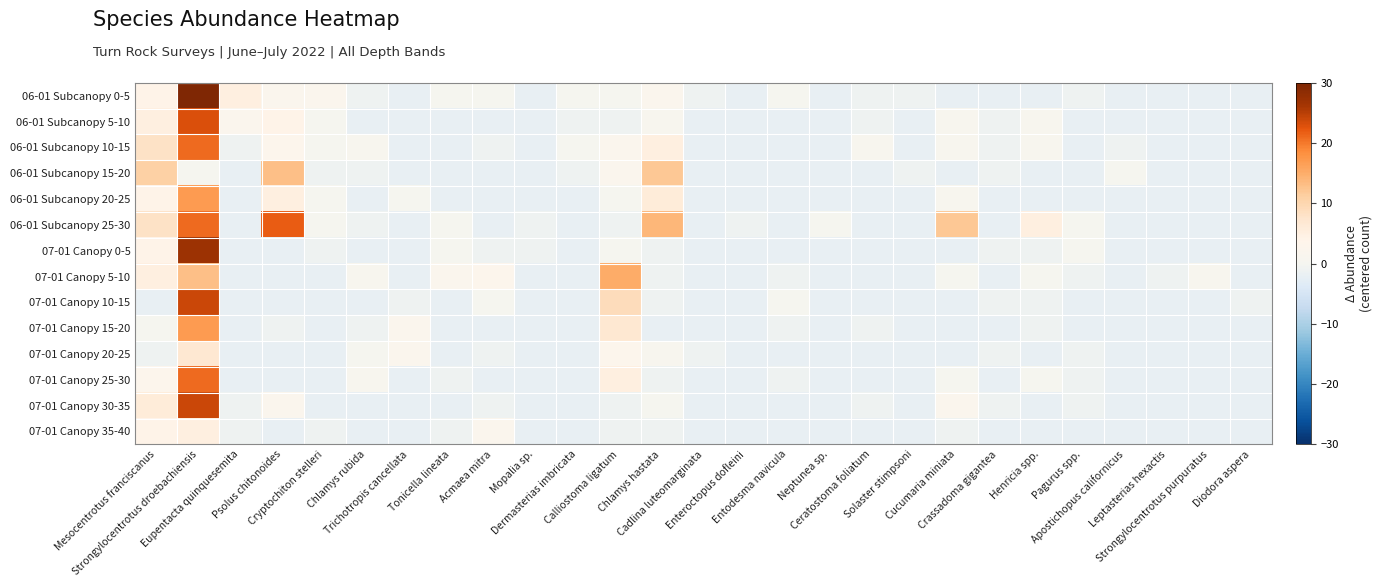

Reading left to right, transcribe all the data shown in this chart.

06-01 Subcanopy 0-5: Mesocentrotus franciscanus=4.0	Strongylocentrotus droebachiensis=30.0	Eupentacta quinquesemita=5.0	Psolus chitonoides=2.0	Cryptochiton stelleri=2.0	Chlamys rubida=-1.0	Trichotropis cancellata=-2.0	Tonicella lineata=0.0	Acmaea mitra=0.0	Mopalia sp.=-2.0	Dermasterias imbricata=0.0	Calliostoma ligatum=0.0	Chlamys hastata=2.0	Cadlina luteomarginata=-1.0	Enteroctopus dofleini=-2.0	Entodesma navicula=0.0	Neptunea sp.=-2.0	Ceratostoma foliatum=-1.0	Solaster stimpsoni=-1.0	Cucumaria miniata=-2.0	Crassadoma gigantea=-2.0	Henricia spp.=-2.0	Pagurus spp.=-1.0	Apostichopus californicus=-2.0	Leptasterias hexactis=-2.0	Strongylocentrotus purpuratus=-2.0	Diodora aspera=-2.0
06-01 Subcanopy 5-10: Mesocentrotus franciscanus=5.0	Strongylocentrotus droebachiensis=23.0	Eupentacta quinquesemita=2.0	Psolus chitonoides=4.0	Cryptochiton stelleri=0.0	Chlamys rubida=-2.0	Trichotropis cancellata=-2.0	Tonicella lineata=-2.0	Acmaea mitra=-2.0	Mopalia sp.=-2.0	Dermasterias imbricata=-1.0	Calliostoma ligatum=-1.0	Chlamys hastata=1.0	Cadlina luteomarginata=-2.0	Enteroctopus dofleini=-2.0	Entodesma navicula=-2.0	Neptunea sp.=-2.0	Ceratostoma foliatum=-1.0	Solaster stimpsoni=-2.0	Cucumaria miniata=1.0	Crassadoma gigantea=-1.0	Henricia spp.=1.0	Pagurus spp.=-2.0	Apostichopus californicus=-2.0	Leptasterias hexactis=-2.0	Strongylocentrotus purpuratus=-2.0	Diodora aspera=-2.0
06-01 Subcanopy 10-15: Mesocentrotus franciscanus=8.0	Strongylocentrotus droebachiensis=21.0	Eupentacta quinquesemita=-1.0	Psolus chitonoides=3.0	Cryptochiton stelleri=0.0	Chlamys rubida=1.0	Trichotropis cancellata=-2.0	Tonicella lineata=-2.0	Acmaea mitra=-1.0	Mopalia sp.=-2.0	Dermasterias imbricata=0.0	Calliostoma ligatum=2.0	Chlamys hastata=5.0	Cadlina luteomarginata=-2.0	Enteroctopus dofleini=-2.0	Entodesma navicula=-2.0	Neptunea sp.=-2.0	Ceratostoma foliatum=1.0	Solaster stimpsoni=-2.0	Cucumaria miniata=1.0	Crassadoma gigantea=-1.0	Henricia spp.=1.0	Pagurus spp.=-2.0	Apostichopus californicus=-1.0	Leptasterias hexactis=-2.0	Strongylocentrotus purpuratus=-2.0	Diodora aspera=-2.0
06-01 Subcanopy 15-20: Mesocentrotus franciscanus=11.0	Strongylocentrotus droebachiensis=0.0	Eupentacta quinquesemita=-2.0	Psolus chitonoides=13.0	Cryptochiton stelleri=-1.0	Chlamys rubida=-1.0	Trichotropis cancellata=-2.0	Tonicella lineata=-2.0	Acmaea mitra=-2.0	Mopalia sp.=-2.0	Dermasterias imbricata=-1.0	Calliostoma ligatum=2.0	Chlamys hastata=12.0	Cadlina luteomarginata=-2.0	Enteroctopus dofleini=-2.0	Entodesma navicula=-2.0	Neptunea sp.=-2.0	Ceratostoma foliatum=-2.0	Solaster stimpsoni=-1.0	Cucumaria miniata=-2.0	Crassadoma gigantea=-1.0	Henricia spp.=-2.0	Pagurus spp.=-2.0	Apostichopus californicus=0.0	Leptasterias hexactis=-2.0	Strongylocentrotus purpuratus=-2.0	Diodora aspera=-2.0
06-01 Subcanopy 20-25: Mesocentrotus franciscanus=4.0	Strongylocentrotus droebachiensis=17.0	Eupentacta quinquesemita=-2.0	Psolus chitonoides=5.0	Cryptochiton stelleri=0.0	Chlamys rubida=-2.0	Trichotropis cancellata=0.0	Tonicella lineata=-2.0	Acmaea mitra=-2.0	Mopalia sp.=-2.0	Dermasterias imbricata=-2.0	Calliostoma ligatum=0.0	Chlamys hastata=6.0	Cadlina luteomarginata=-2.0	Enteroctopus dofleini=-2.0	Entodesma navicula=-2.0	Neptunea sp.=-2.0	Ceratostoma foliatum=-2.0	Solaster stimpsoni=-2.0	Cucumaria miniata=1.0	Crassadoma gigantea=-2.0	Henricia spp.=-2.0	Pagurus spp.=-2.0	Apostichopus californicus=-2.0	Leptasterias hexactis=-2.0	Strongylocentrotus purpuratus=-2.0	Diodora aspera=-2.0
06-01 Subcanopy 25-30: Mesocentrotus franciscanus=8.0	Strongylocentrotus droebachiensis=21.0	Eupentacta quinquesemita=-2.0	Psolus chitonoides=22.0	Cryptochiton stelleri=0.0	Chlamys rubida=-1.0	Trichotropis cancellata=-2.0	Tonicella lineata=0.0	Acmaea mitra=-2.0	Mopalia sp.=-1.0	Dermasterias imbricata=-2.0	Calliostoma ligatum=-1.0	Chlamys hastata=14.0	Cadlina luteomarginata=-2.0	Enteroctopus dofleini=-1.0	Entodesma navicula=-2.0	Neptunea sp.=0.0	Ceratostoma foliatum=-2.0	Solaster stimpsoni=-2.0	Cucumaria miniata=12.0	Crassadoma gigantea=-2.0	Henricia spp.=5.0	Pagurus spp.=0.0	Apostichopus californicus=-2.0	Leptasterias hexactis=-2.0	Strongylocentrotus purpuratus=-2.0	Diodora aspera=-2.0
07-01 Canopy 0-5: Mesocentrotus franciscanus=4.0	Strongylocentrotus droebachiensis=27.0	Eupentacta quinquesemita=-2.0	Psolus chitonoides=-2.0	Cryptochiton stelleri=-1.0	Chlamys rubida=-2.0	Trichotropis cancellata=-2.0	Tonicella lineata=0.0	Acmaea mitra=-1.0	Mopalia sp.=-1.0	Dermasterias imbricata=-2.0	Calliostoma ligatum=0.0	Chlamys hastata=-1.0	Cadlina luteomarginata=-2.0	Enteroctopus dofleini=-2.0	Entodesma navicula=-2.0	Neptunea sp.=-2.0	Ceratostoma foliatum=-2.0	Solaster stimpsoni=-2.0	Cucumaria miniata=-2.0	Crassadoma gigantea=-1.0	Henricia spp.=-1.0	Pagurus spp.=0.0	Apostichopus californicus=-2.0	Leptasterias hexactis=-2.0	Strongylocentrotus purpuratus=-2.0	Diodora aspera=-2.0
07-01 Canopy 5-10: Mesocentrotus franciscanus=5.0	Strongylocentrotus droebachiensis=13.0	Eupentacta quinquesemita=-2.0	Psolus chitonoides=-2.0	Cryptochiton stelleri=-2.0	Chlamys rubida=1.0	Trichotropis cancellata=-2.0	Tonicella lineata=2.0	Acmaea mitra=3.0	Mopalia sp.=-2.0	Dermasterias imbricata=-2.0	Calliostoma ligatum=15.0	Chlamys hastata=-1.0	Cadlina luteomarginata=-2.0	Enteroctopus dofleini=-2.0	Entodesma navicula=-1.0	Neptunea sp.=-2.0	Ceratostoma foliatum=-2.0	Solaster stimpsoni=-2.0	Cucumaria miniata=0.0	Crassadoma gigantea=-2.0	Henricia spp.=0.0	Pagurus spp.=-1.0	Apostichopus californicus=-2.0	Leptasterias hexactis=-1.0	Strongylocentrotus purpuratus=1.0	Diodora aspera=-2.0
07-01 Canopy 10-15: Mesocentrotus franciscanus=-2.0	Strongylocentrotus droebachiensis=24.0	Eupentacta quinquesemita=-2.0	Psolus chitonoides=-2.0	Cryptochiton stelleri=-2.0	Chlamys rubida=-2.0	Trichotropis cancellata=-1.0	Tonicella lineata=-2.0	Acmaea mitra=0.0	Mopalia sp.=-2.0	Dermasterias imbricata=-2.0	Calliostoma ligatum=9.0	Chlamys hastata=-1.0	Cadlina luteomarginata=-2.0	Enteroctopus dofleini=-2.0	Entodesma navicula=0.0	Neptunea sp.=-2.0	Ceratostoma foliatum=-2.0	Solaster stimpsoni=-2.0	Cucumaria miniata=-2.0	Crassadoma gigantea=-1.0	Henricia spp.=-1.0	Pagurus spp.=-2.0	Apostichopus californicus=-2.0	Leptasterias hexactis=-2.0	Strongylocentrotus purpuratus=-2.0	Diodora aspera=-1.0
07-01 Canopy 15-20: Mesocentrotus franciscanus=0.0	Strongylocentrotus droebachiensis=17.0	Eupentacta quinquesemita=-2.0	Psolus chitonoides=-1.0	Cryptochiton stelleri=-2.0	Chlamys rubida=-1.0	Trichotropis cancellata=2.0	Tonicella lineata=-2.0	Acmaea mitra=-2.0	Mopalia sp.=-2.0	Dermasterias imbricata=-2.0	Calliostoma ligatum=7.0	Chlamys hastata=-2.0	Cadlina luteomarginata=-2.0	Enteroctopus dofleini=-2.0	Entodesma navicula=-1.0	Neptunea sp.=-2.0	Ceratostoma foliatum=-1.0	Solaster stimpsoni=-2.0	Cucumaria miniata=-2.0	Crassadoma gigantea=-2.0	Henricia spp.=-1.0	Pagurus spp.=-2.0	Apostichopus californicus=-2.0	Leptasterias hexactis=-2.0	Strongylocentrotus purpuratus=-2.0	Diodora aspera=-2.0
07-01 Canopy 20-25: Mesocentrotus franciscanus=-1.0	Strongylocentrotus droebachiensis=7.0	Eupentacta quinquesemita=-2.0	Psolus chitonoides=-2.0	Cryptochiton stelleri=-2.0	Chlamys rubida=0.0	Trichotropis cancellata=2.0	Tonicella lineata=-2.0	Acmaea mitra=-1.0	Mopalia sp.=-2.0	Dermasterias imbricata=-2.0	Calliostoma ligatum=3.0	Chlamys hastata=1.0	Cadlina luteomarginata=-1.0	Enteroctopus dofleini=-2.0	Entodesma navicula=-2.0	Neptunea sp.=-2.0	Ceratostoma foliatum=-2.0	Solaster stimpsoni=-2.0	Cucumaria miniata=-2.0	Crassadoma gigantea=-1.0	Henricia spp.=-2.0	Pagurus spp.=-1.0	Apostichopus californicus=-2.0	Leptasterias hexactis=-2.0	Strongylocentrotus purpuratus=-2.0	Diodora aspera=-2.0
07-01 Canopy 25-30: Mesocentrotus franciscanus=3.0	Strongylocentrotus droebachiensis=21.0	Eupentacta quinquesemita=-2.0	Psolus chitonoides=-2.0	Cryptochiton stelleri=-2.0	Chlamys rubida=1.0	Trichotropis cancellata=-2.0	Tonicella lineata=-1.0	Acmaea mitra=-2.0	Mopalia sp.=-2.0	Dermasterias imbricata=-2.0	Calliostoma ligatum=5.0	Chlamys hastata=-1.0	Cadlina luteomarginata=-2.0	Enteroctopus dofleini=-2.0	Entodesma navicula=-1.0	Neptunea sp.=-2.0	Ceratostoma foliatum=-2.0	Solaster stimpsoni=-2.0	Cucumaria miniata=0.0	Crassadoma gigantea=-2.0	Henricia spp.=0.0	Pagurus spp.=-1.0	Apostichopus californicus=-2.0	Leptasterias hexactis=-2.0	Strongylocentrotus purpuratus=-2.0	Diodora aspera=-2.0
07-01 Canopy 30-35: Mesocentrotus franciscanus=6.0	Strongylocentrotus droebachiensis=24.0	Eupentacta quinquesemita=-1.0	Psolus chitonoides=2.0	Cryptochiton stelleri=-2.0	Chlamys rubida=-2.0	Trichotropis cancellata=-2.0	Tonicella lineata=-2.0	Acmaea mitra=-1.0	Mopalia sp.=-2.0	Dermasterias imbricata=-2.0	Calliostoma ligatum=-1.0	Chlamys hastata=0.0	Cadlina luteomarginata=-2.0	Enteroctopus dofleini=-2.0	Entodesma navicula=-2.0	Neptunea sp.=-2.0	Ceratostoma foliatum=-1.0	Solaster stimpsoni=-2.0	Cucumaria miniata=2.0	Crassadoma gigantea=-1.0	Henricia spp.=-2.0	Pagurus spp.=-1.0	Apostichopus californicus=-2.0	Leptasterias hexactis=-2.0	Strongylocentrotus purpuratus=-2.0	Diodora aspera=-2.0
07-01 Canopy 35-40: Mesocentrotus franciscanus=4.0	Strongylocentrotus droebachiensis=5.0	Eupentacta quinquesemita=-1.0	Psolus chitonoides=-2.0	Cryptochiton stelleri=-1.0	Chlamys rubida=-2.0	Trichotropis cancellata=-2.0	Tonicella lineata=-1.0	Acmaea mitra=2.0	Mopalia sp.=-2.0	Dermasterias imbricata=-2.0	Calliostoma ligatum=-1.0	Chlamys hastata=-1.0	Cadlina luteomarginata=-2.0	Enteroctopus dofleini=-2.0	Entodesma navicula=-2.0	Neptunea sp.=-2.0	Ceratostoma foliatum=-2.0	Solaster stimpsoni=-2.0	Cucumaria miniata=-1.0	Crassadoma gigantea=-2.0	Henricia spp.=-2.0	Pagurus spp.=-2.0	Apostichopus californicus=-2.0	Leptasterias hexactis=-2.0	Strongylocentrotus purpuratus=-2.0	Diodora aspera=-2.0